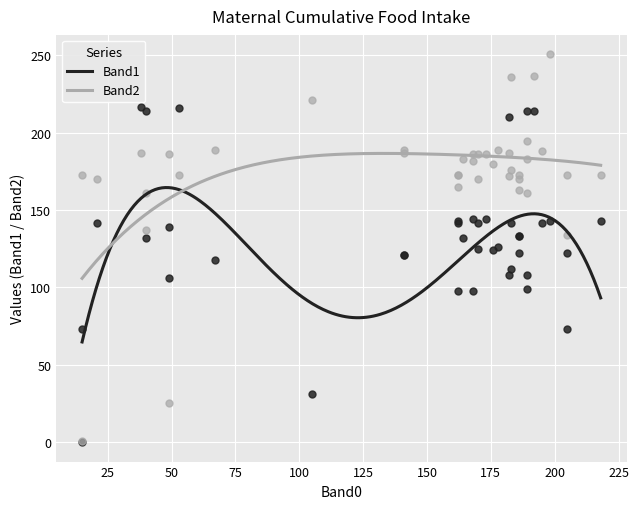

What are all the series names shown in the legend?

Band1, Band2